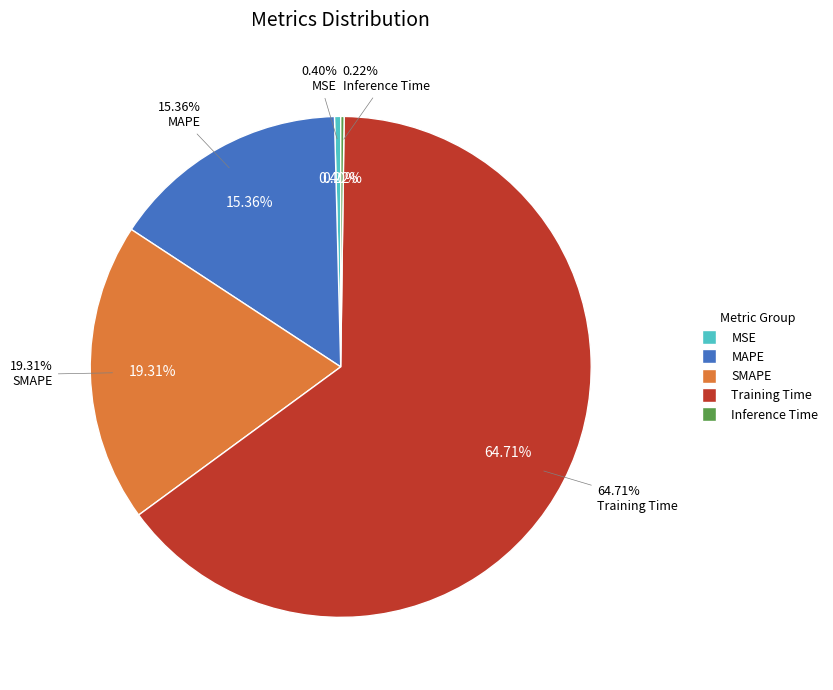

To the nearest percent, what is the difference between the Training Time and MAPE slice percentages?

49%